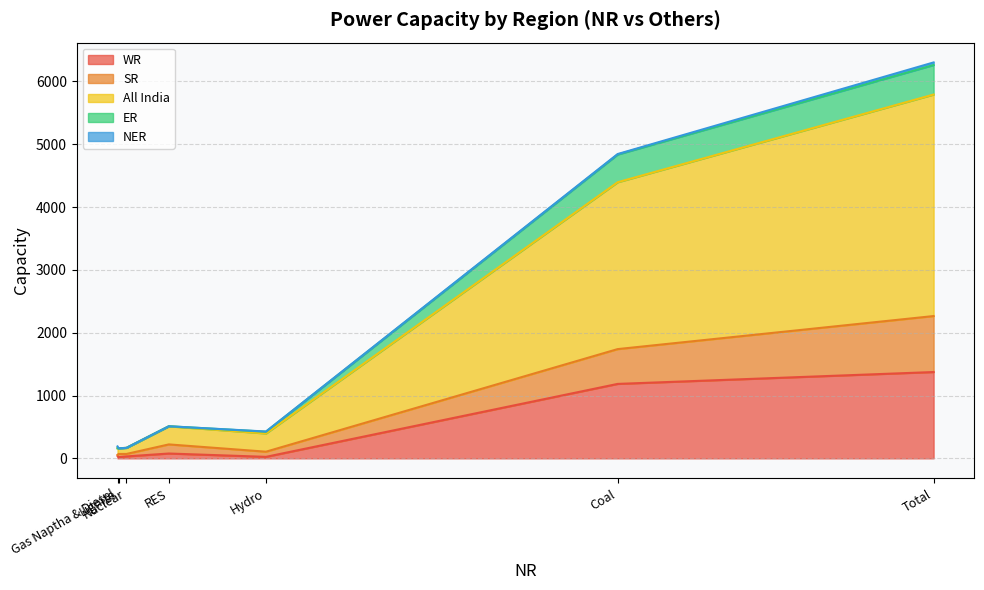

Count the number of data series in this chart.

5